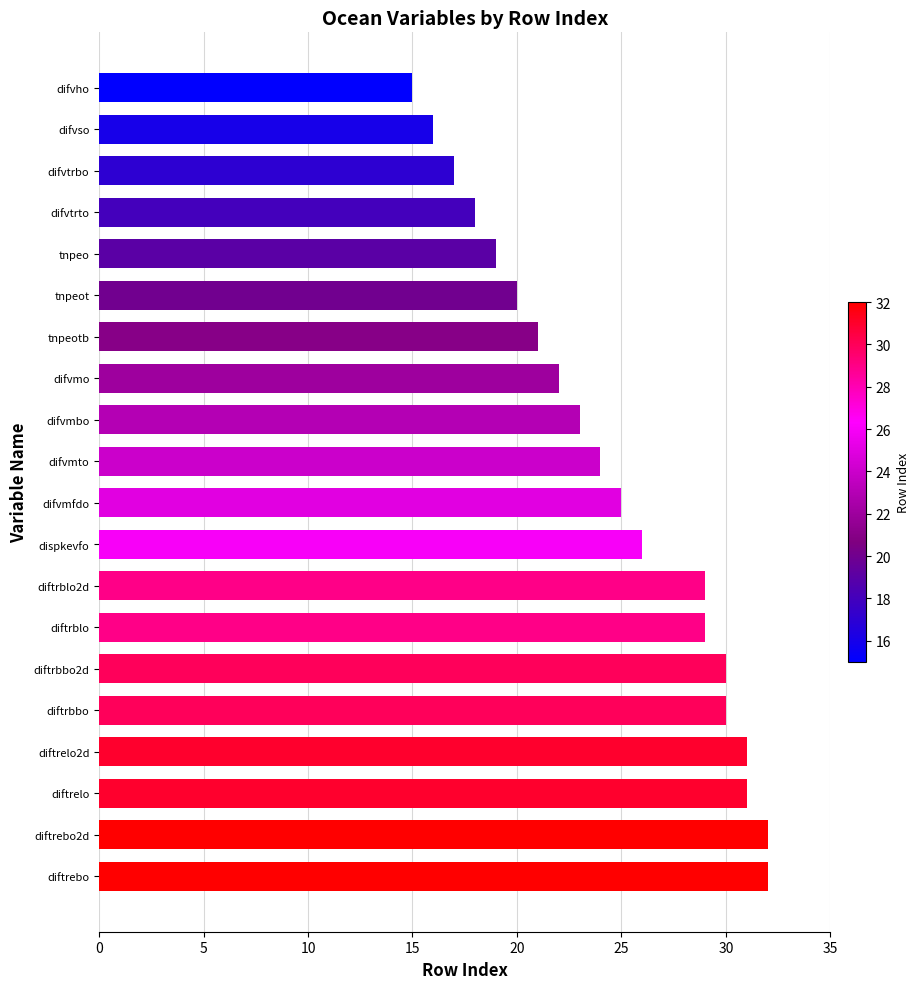

What is the maximum value shown in the chart?

32